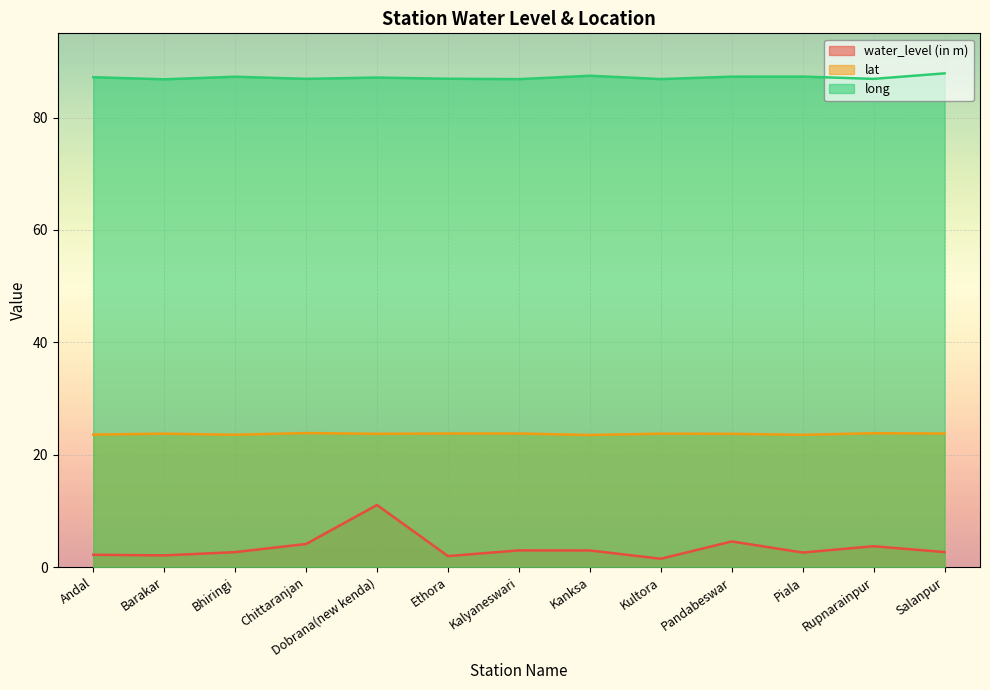

Is it true that lat equals 40.2 at Kalyaneswari?

False